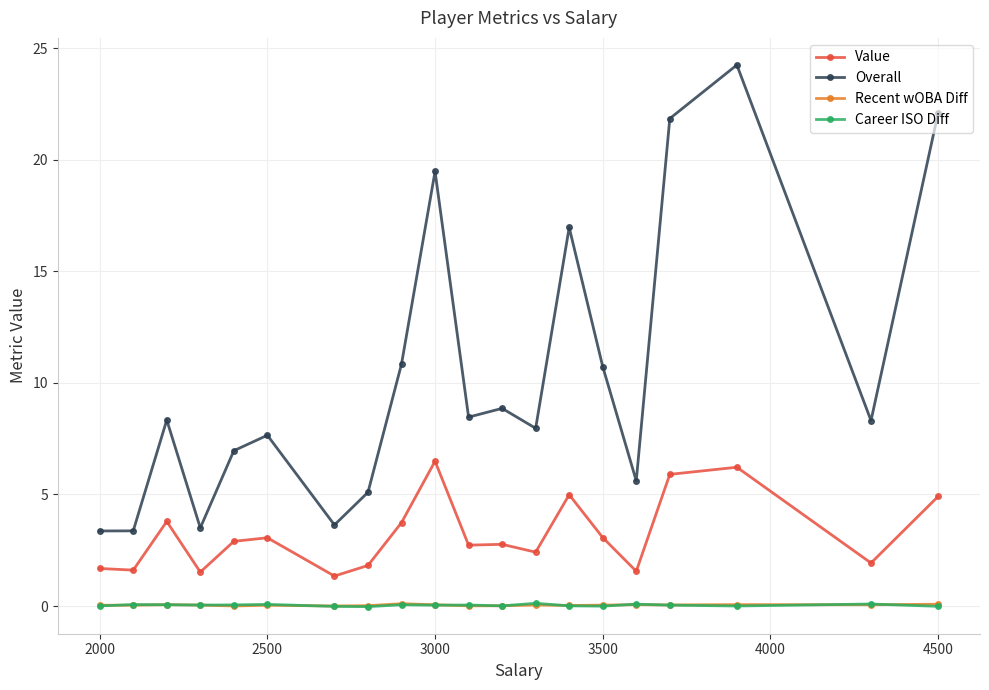

What is the value of the Overall point at the 7th from the left?

3.6